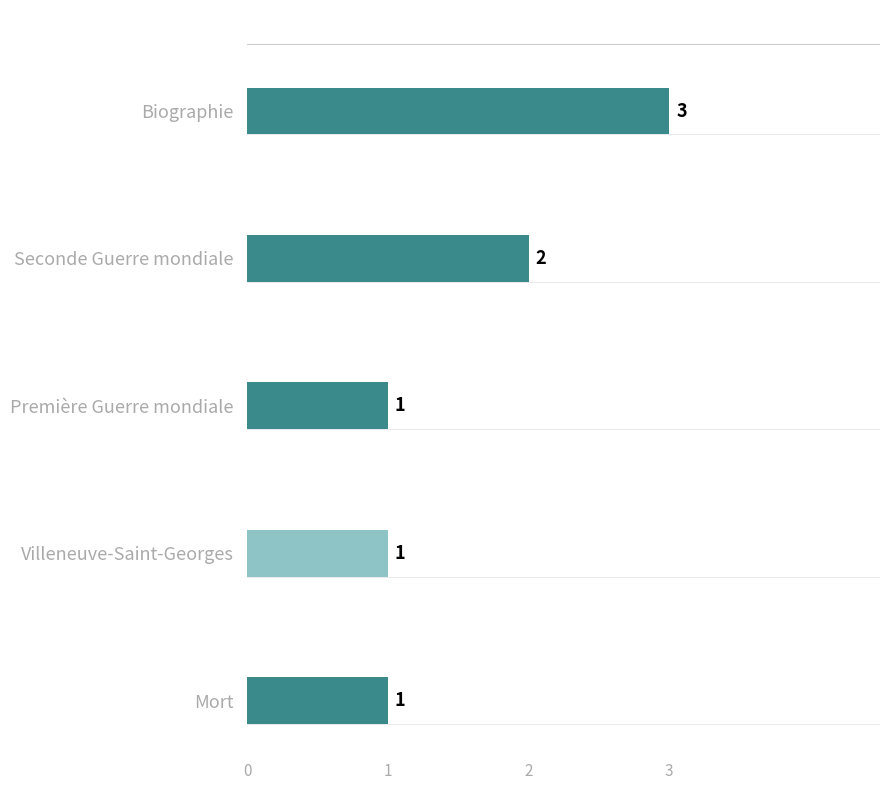

What is the label of the 4th bar from the top?

Villeneuve-Saint-Georges